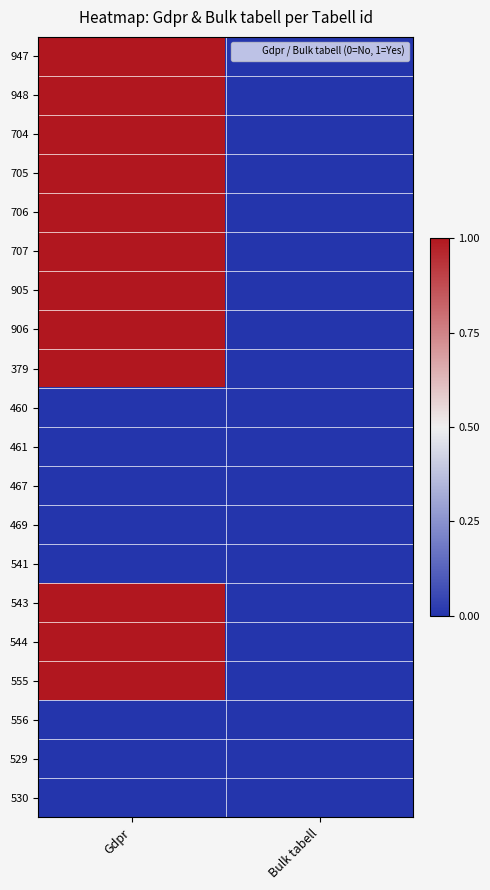

At which category is the sum across all series the highest?

Gdpr